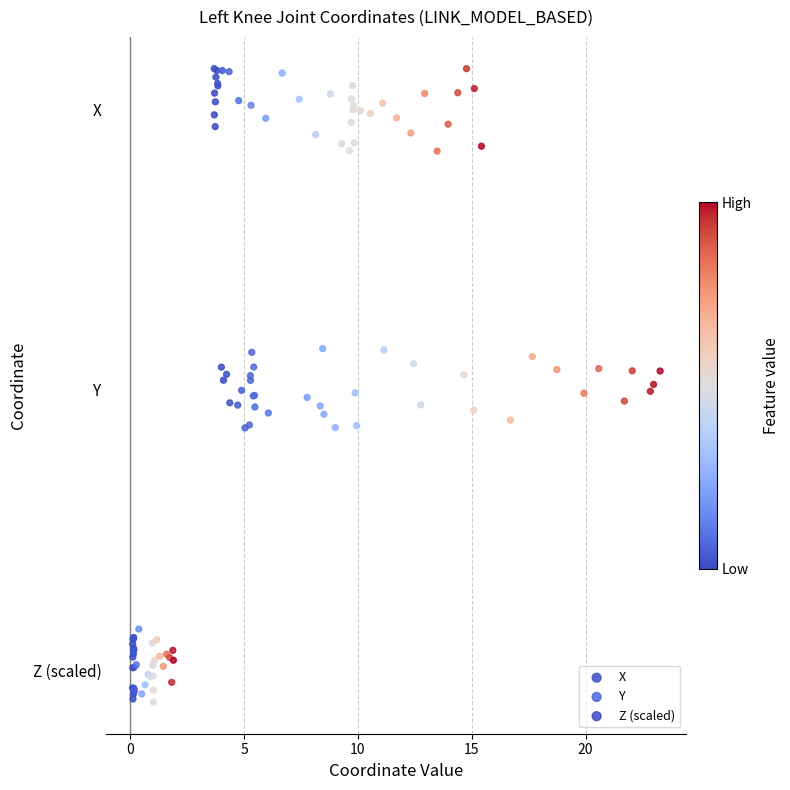

Which series reaches the minimum Y coordinate?

Z (scaled)